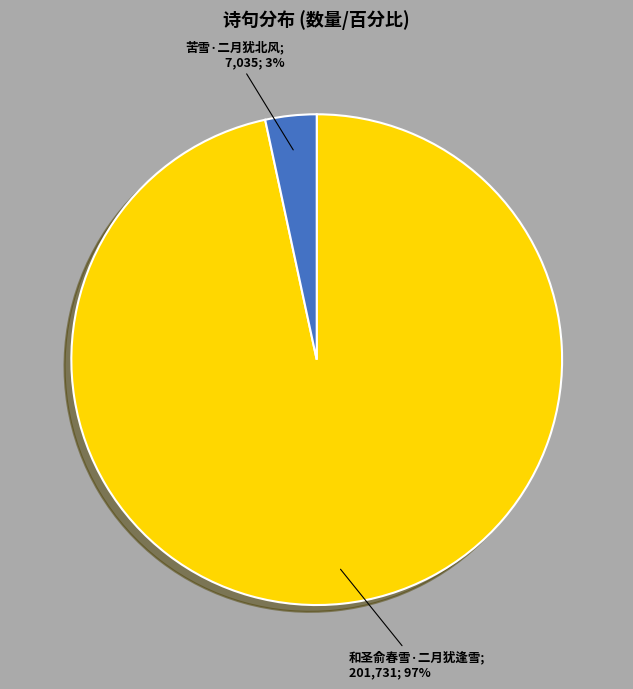

To the nearest percent, what is the average slice percentage?

50%